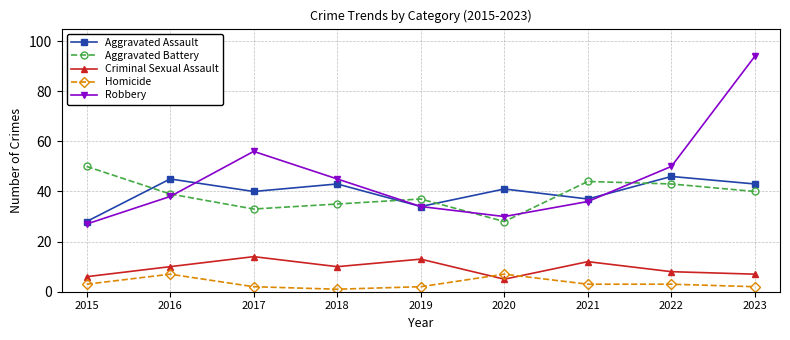

True or false: Aggravated Assault has more than 0 points higher than both neighbors.

True